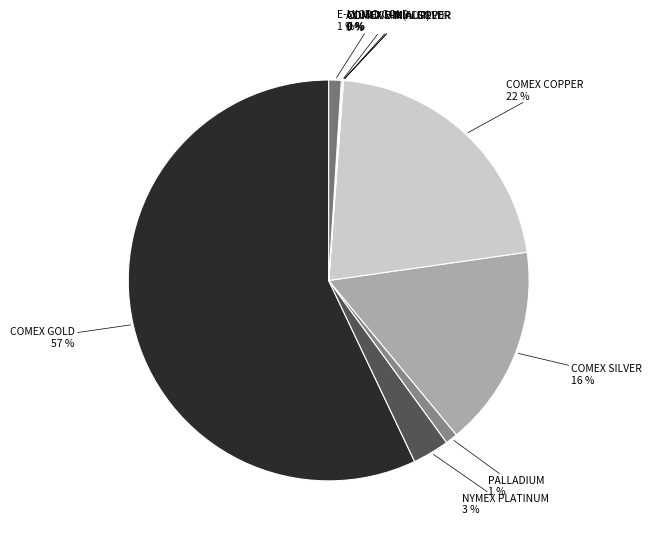

What is the largest slice in the pie chart?

COMEX GOLD